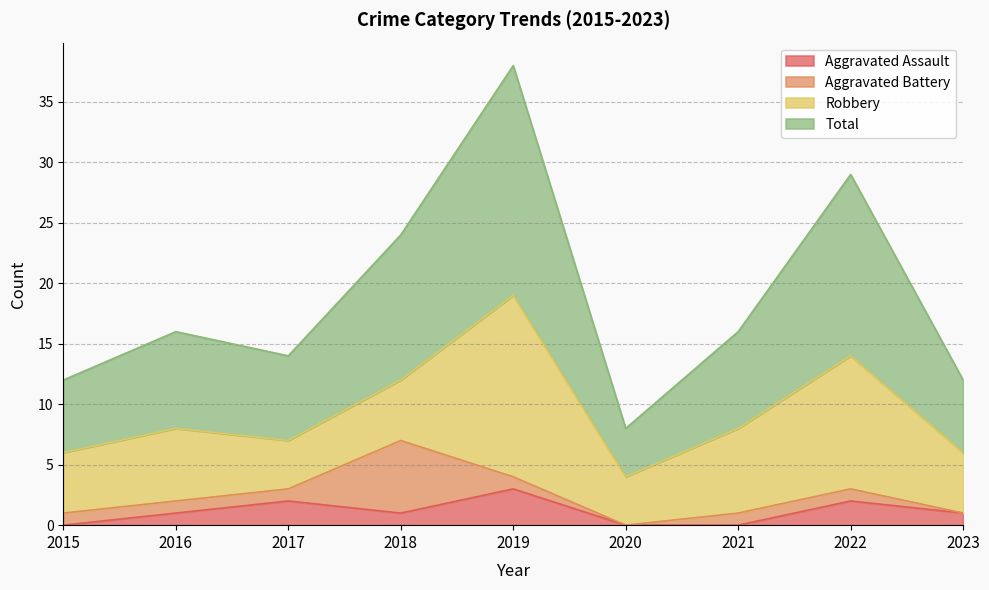

True or false: Aggravated Assault has more than 2 interior local peaks.

True